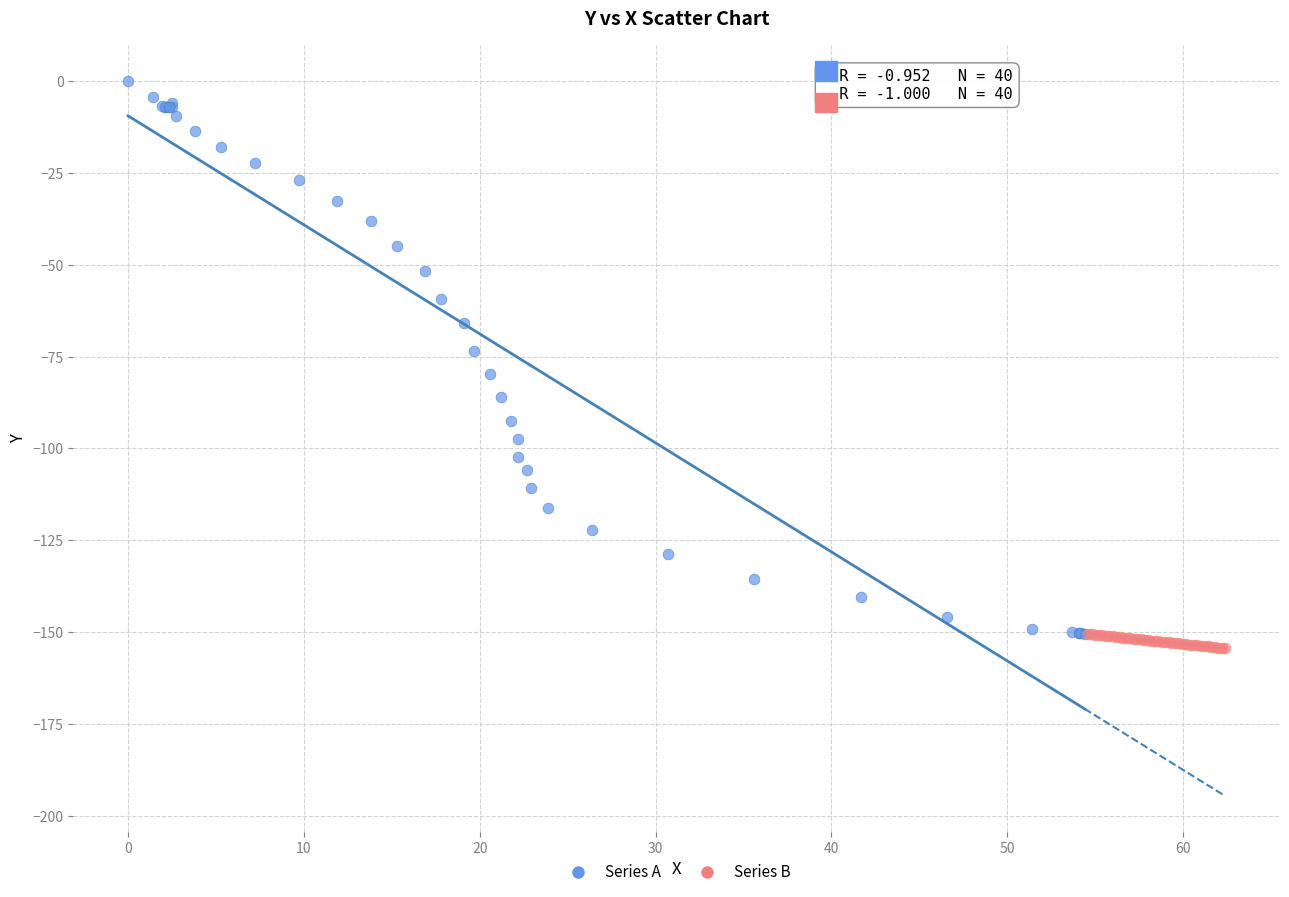

Which series reaches the maximum Y coordinate?

Series A